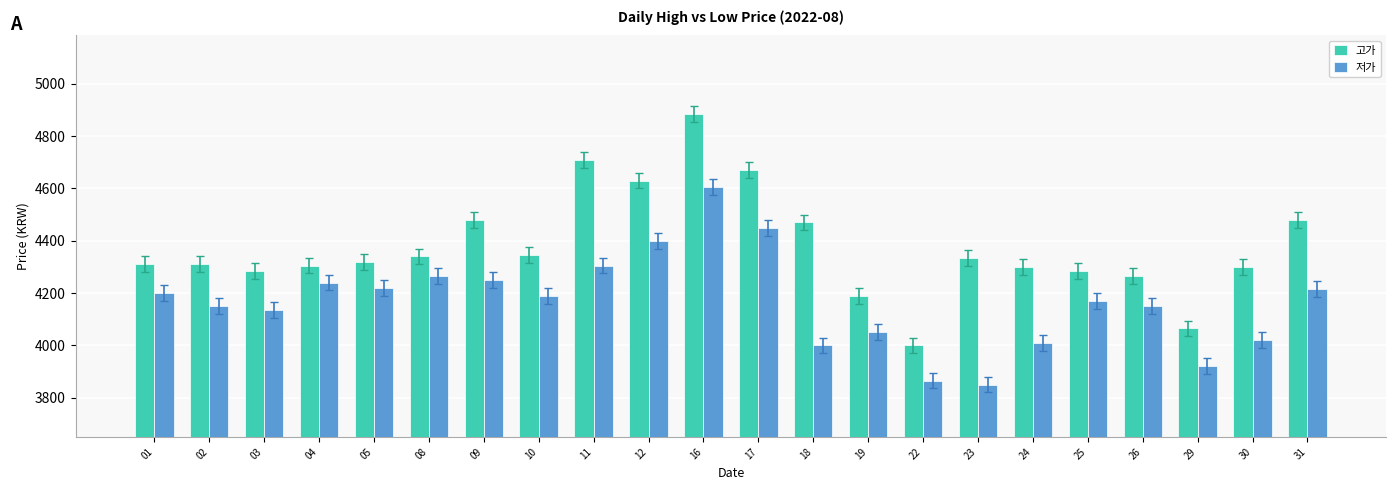

What is the total value across all series at 04?

8545